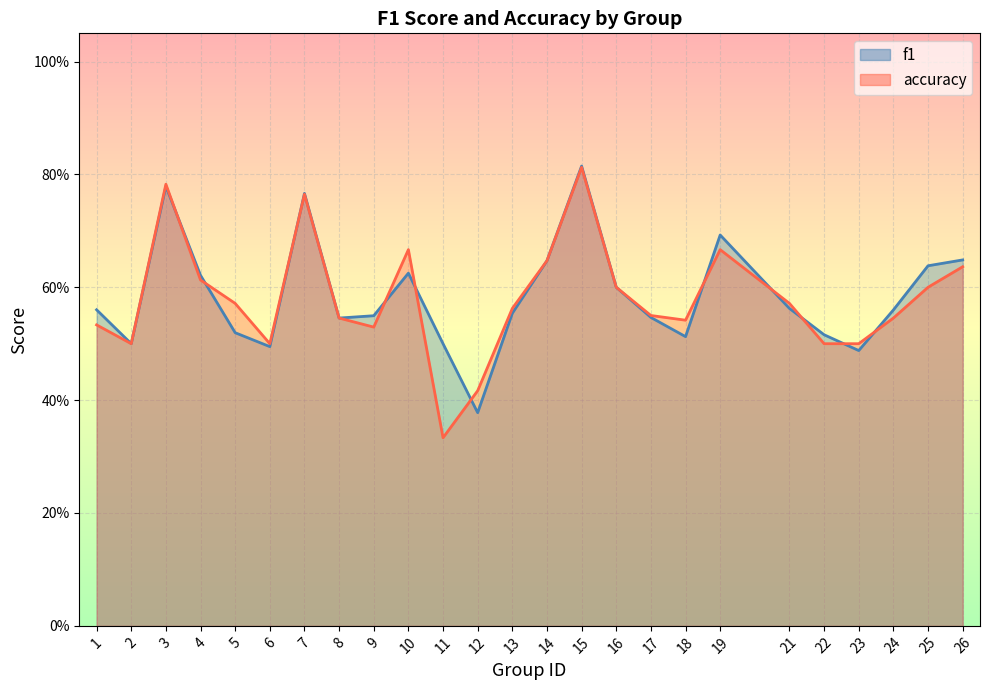

How many accuracy values are between 0 and 1?

25